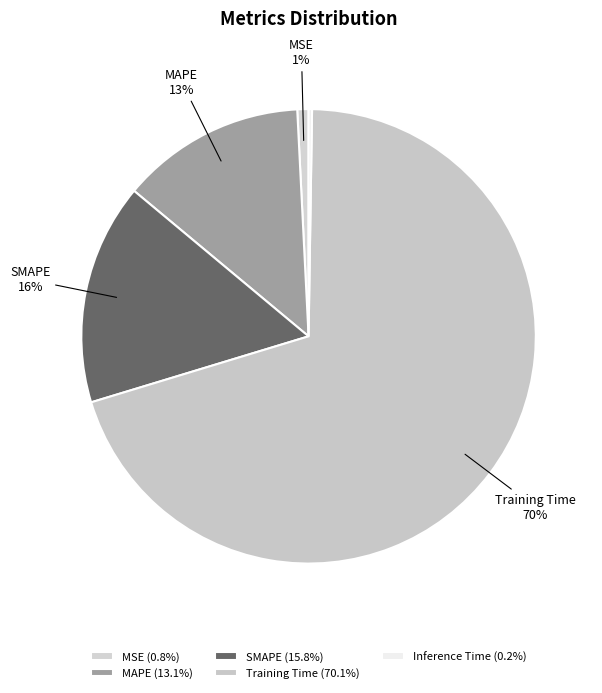

Which slice is the smallest?

Inference Time